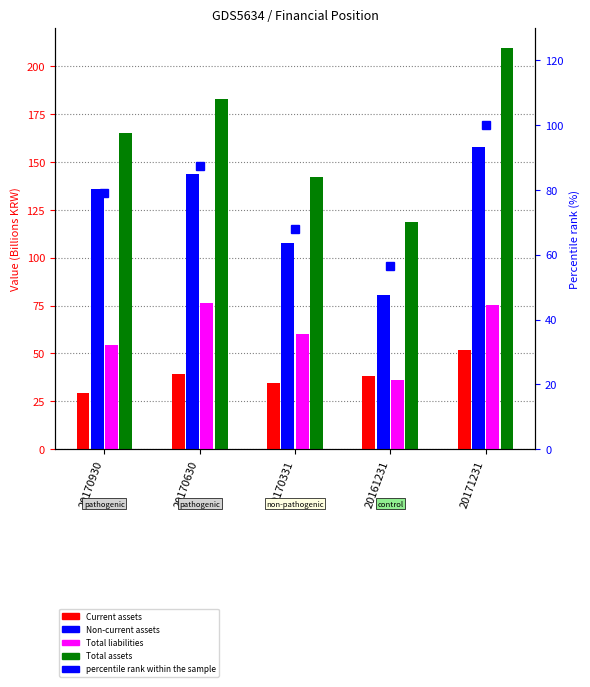

Where does the Total liabilities series first go above 59?

20170630